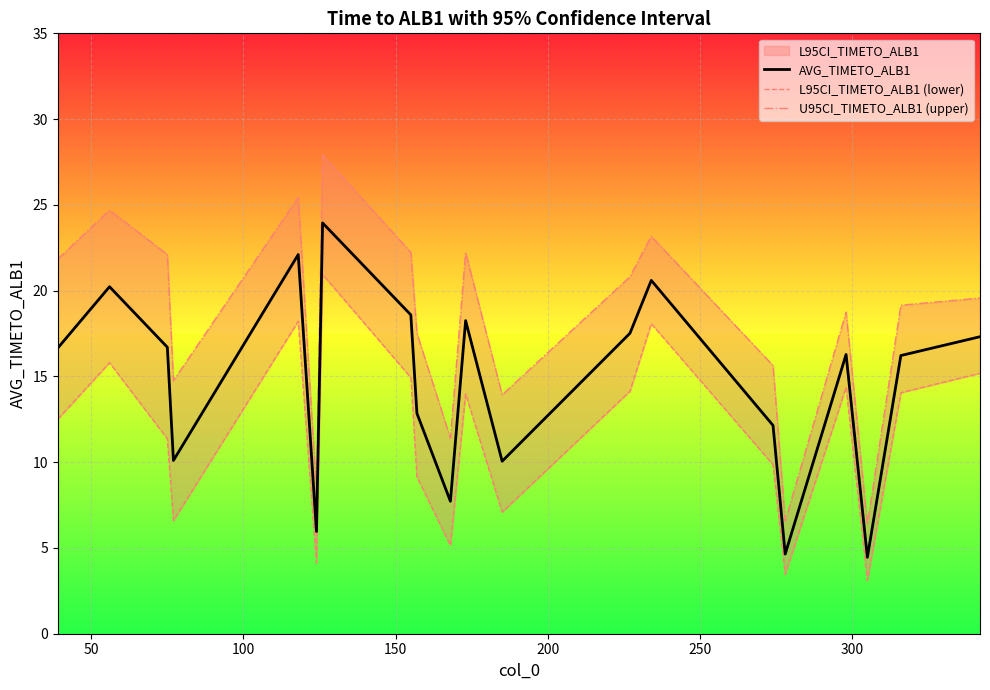

What is the maximum value for AVG_TIMETO_ALB1?

23.9